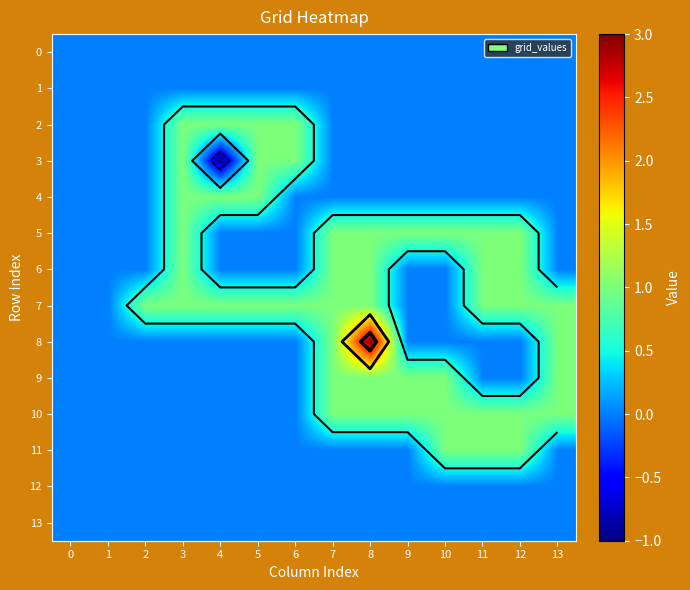

Which label corresponds to the smallest value in the chart?

4